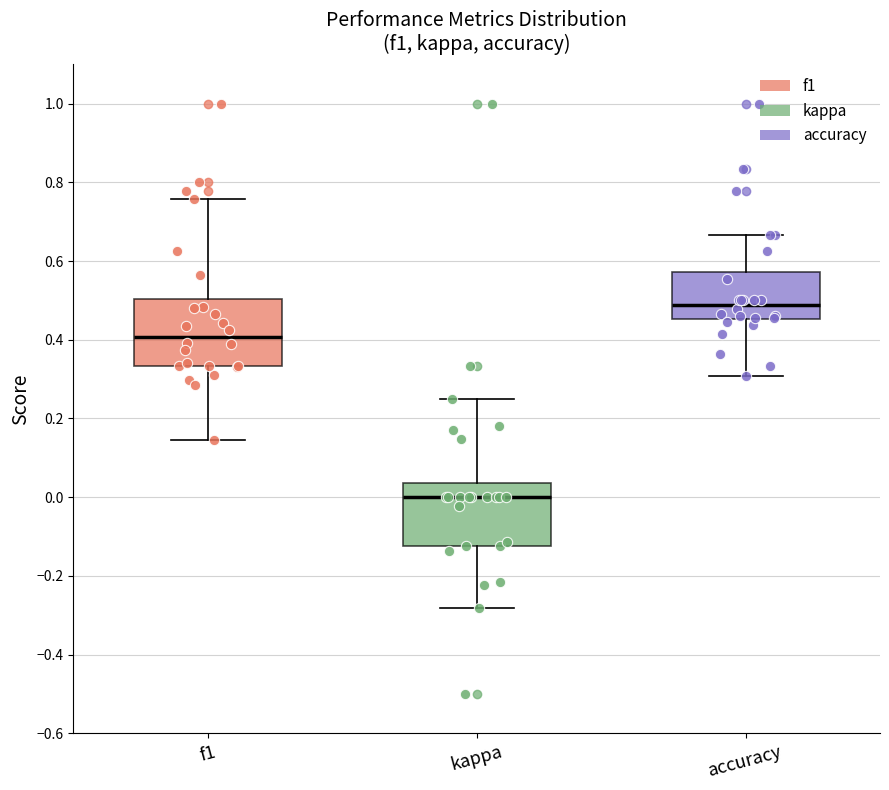

Which box has the highest median line?

accuracy